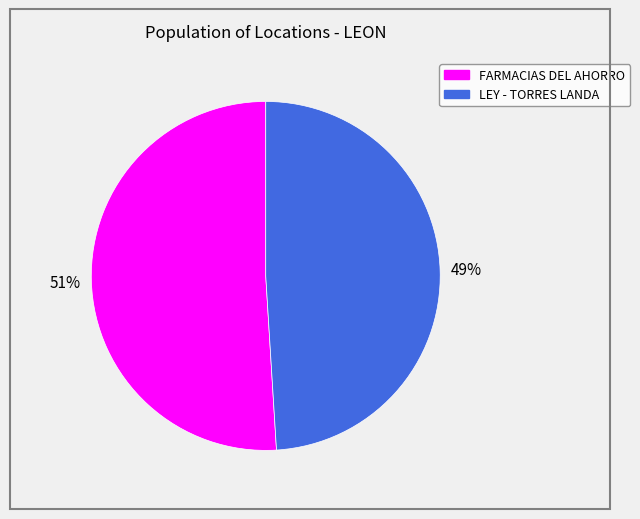

To the nearest percent, what is the difference between the largest and smallest slice percentages?

2%